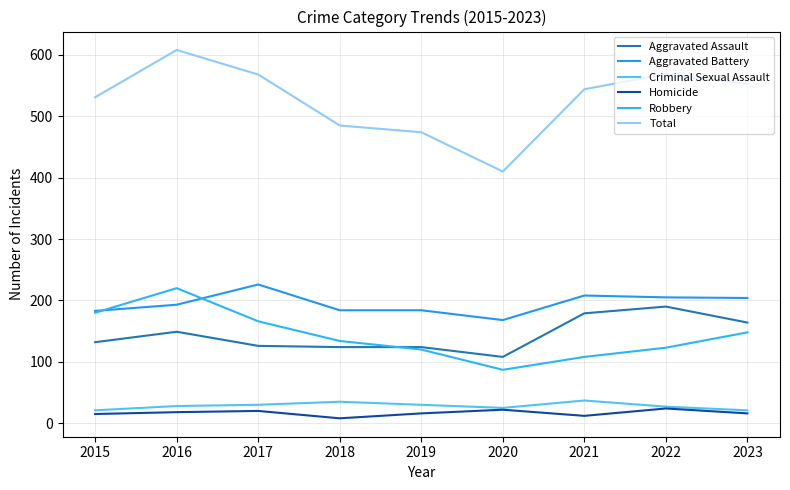

True or false: Robbery has a value of 123 at 2022.

True